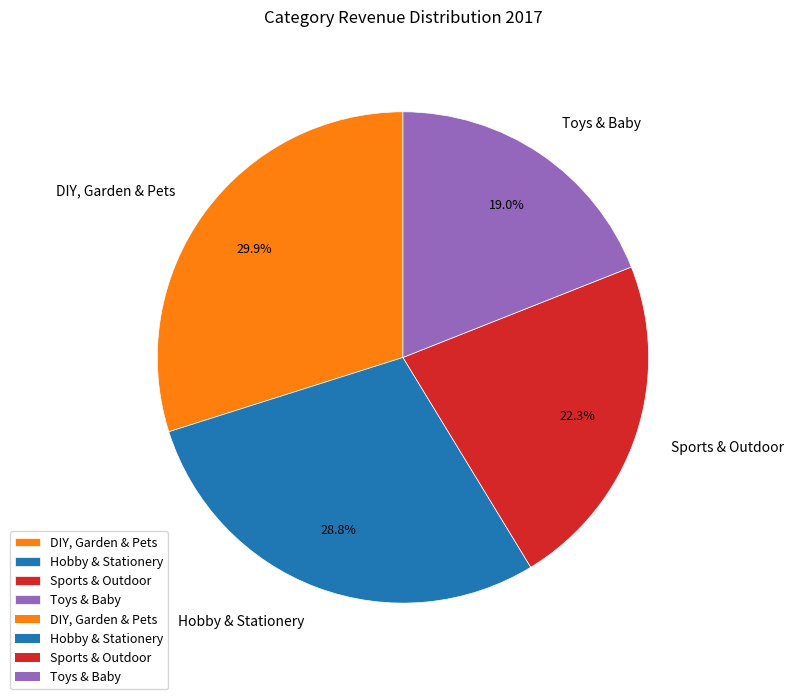

Count the number of slices in the pie.

4